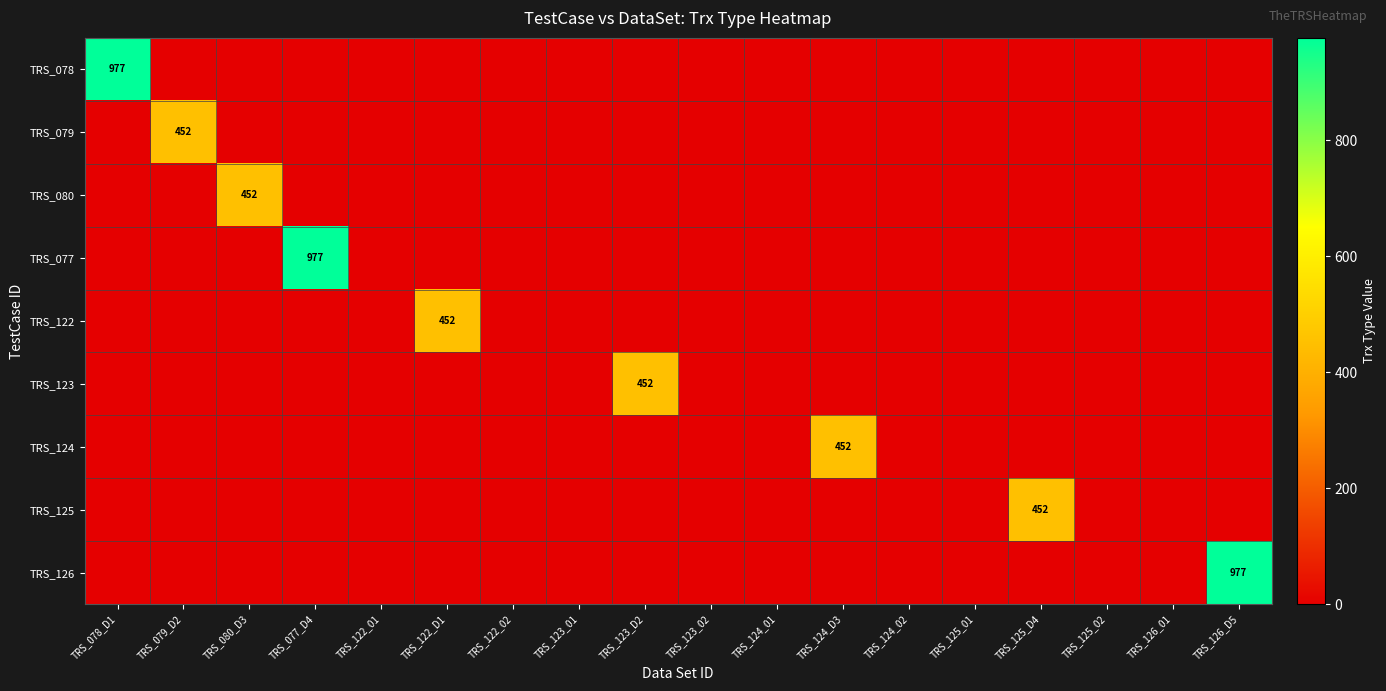

At how many categories does at least one series exceed 26?

9